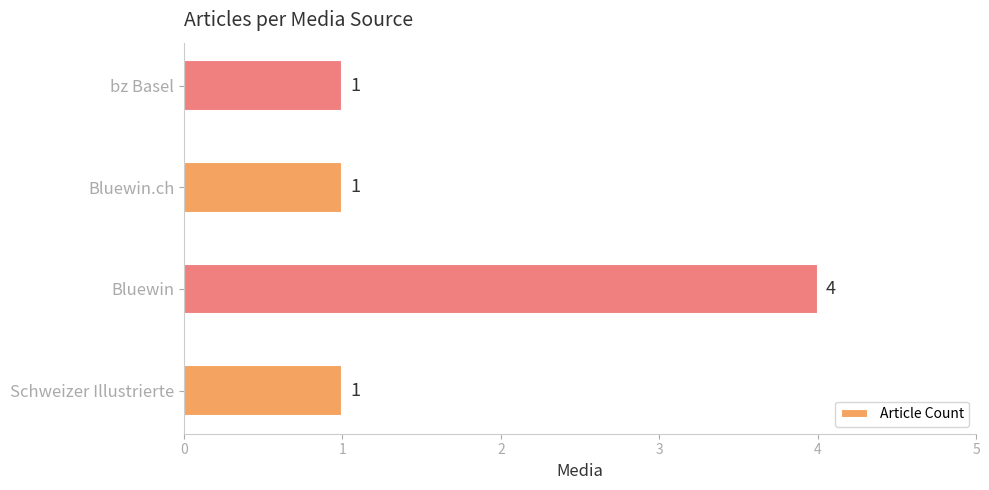

What is the average value?

2